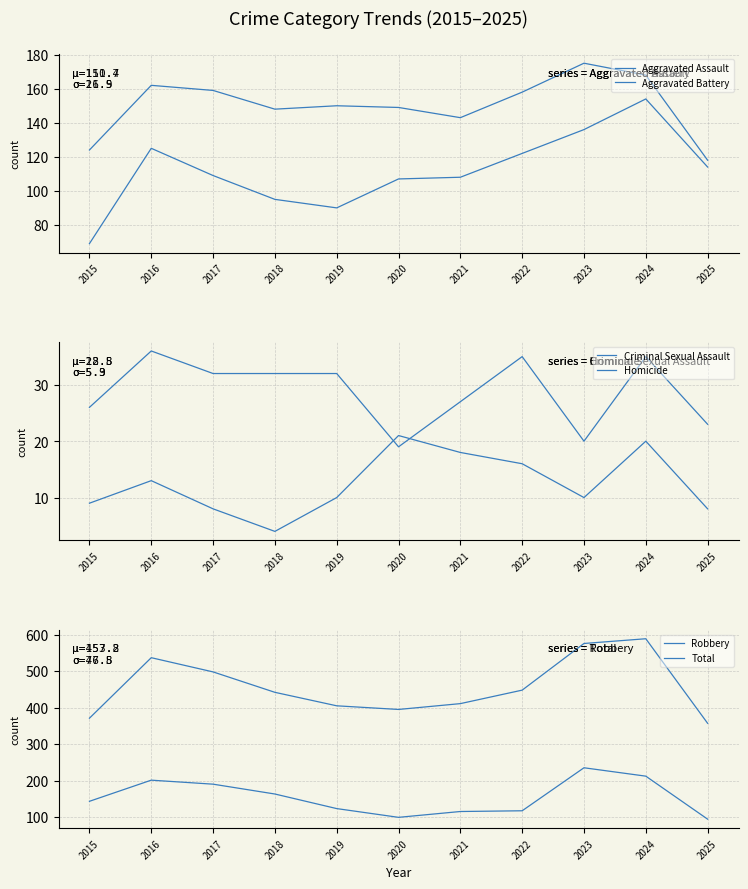

What is the spread (max minus min) of values at 2016?

524